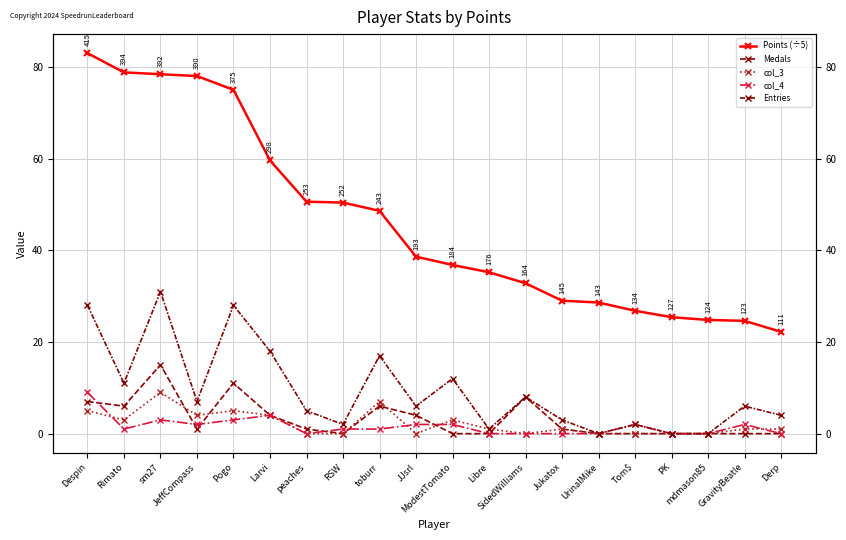

What is the difference between the Points (÷5) values at Pogo and toburr?

26.4